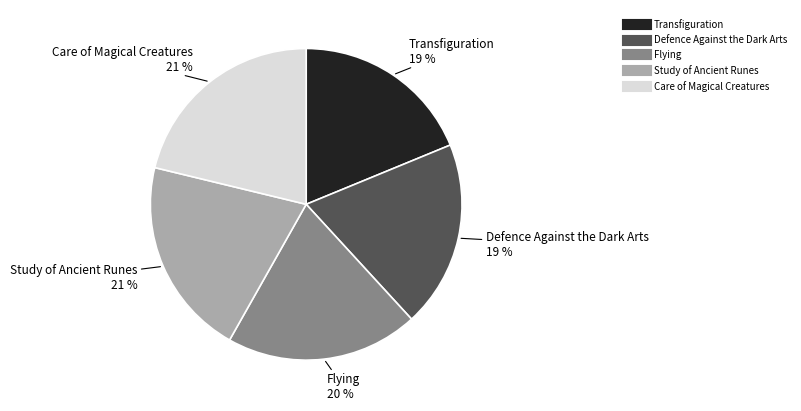

True or false: Transfiguration accounts for 4% of the total.

False